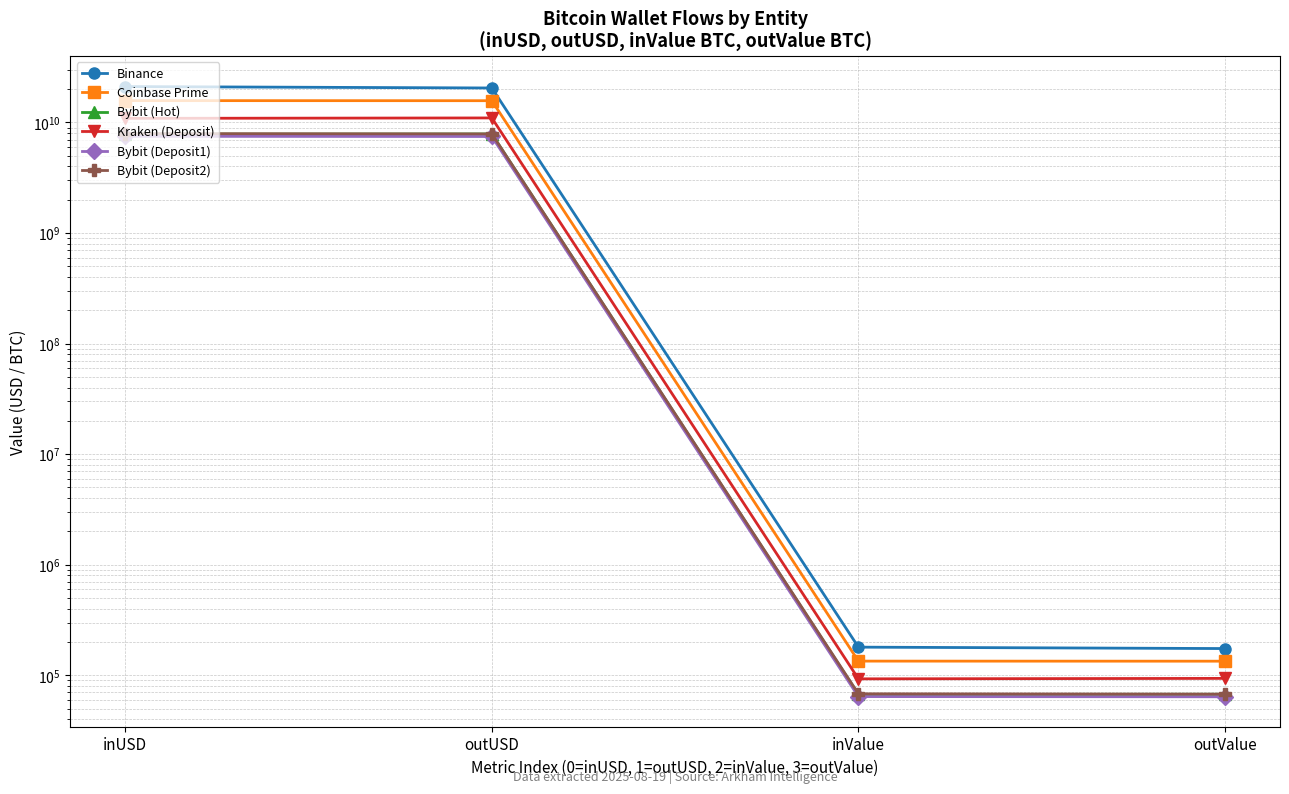

What position from the right is inValue?

2